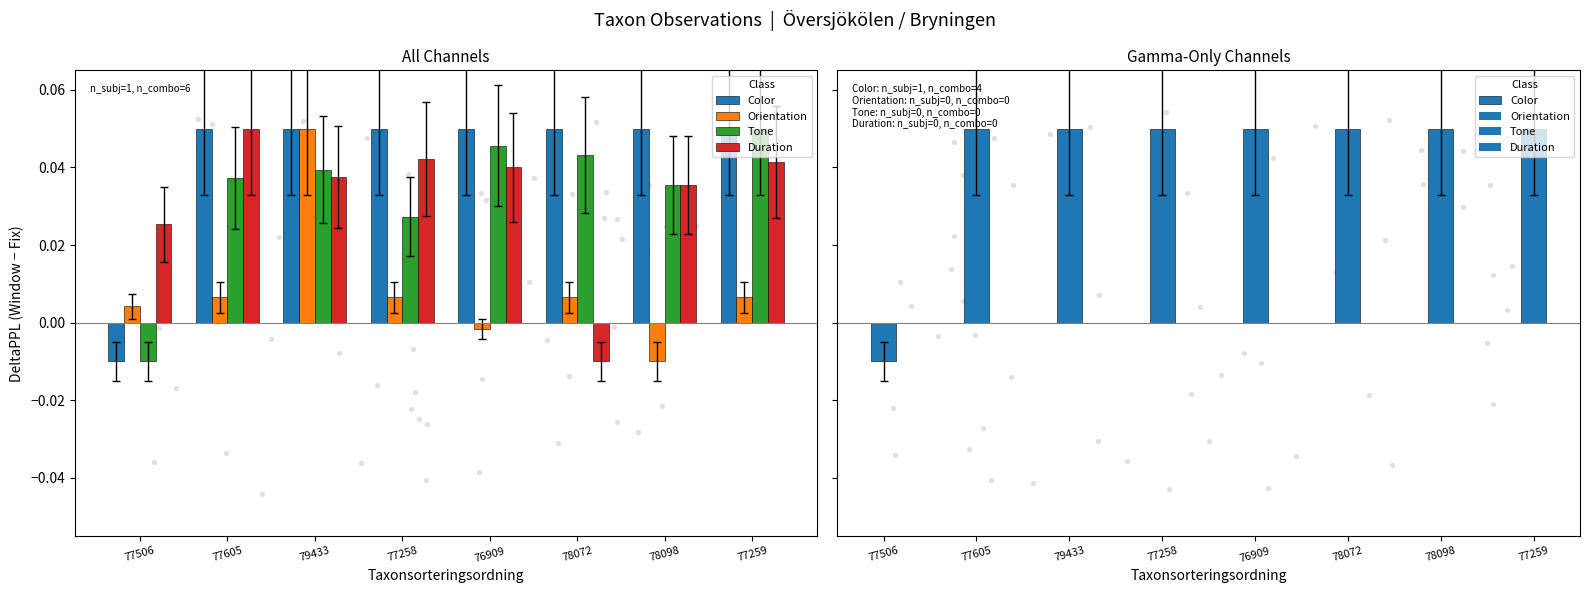

Which series contains the lowest Y value?

Color